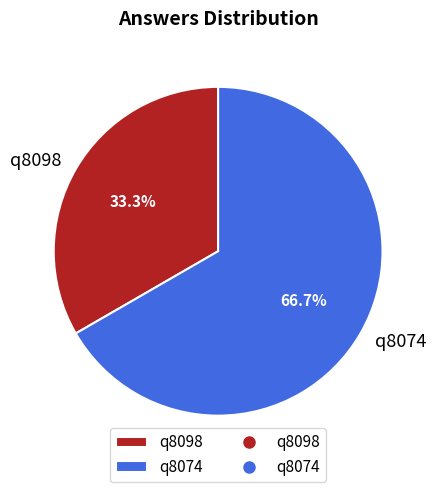

Which category has the smallest portion of the pie?

q8098